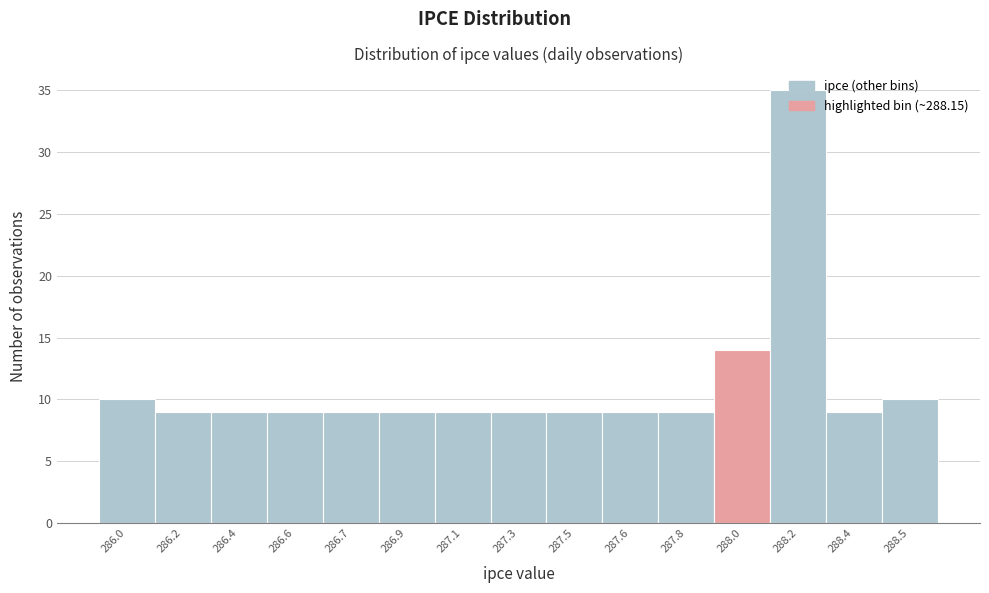

What is the smallest value displayed?

9